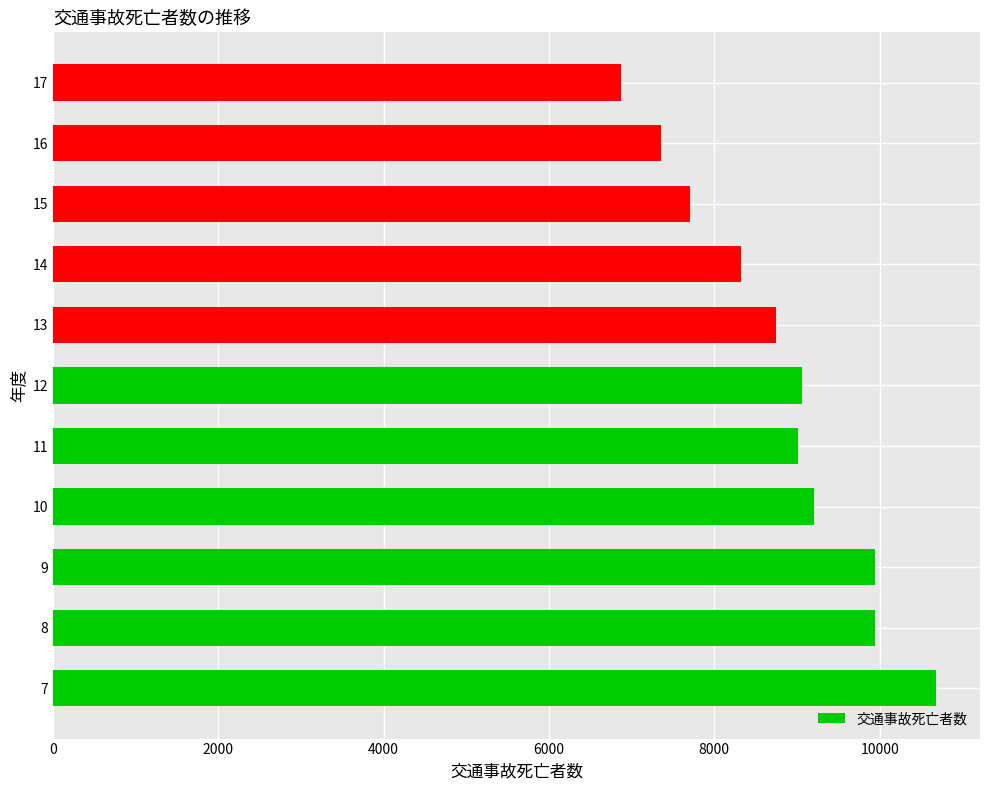

The value at 16 is 7358. True or false?

True